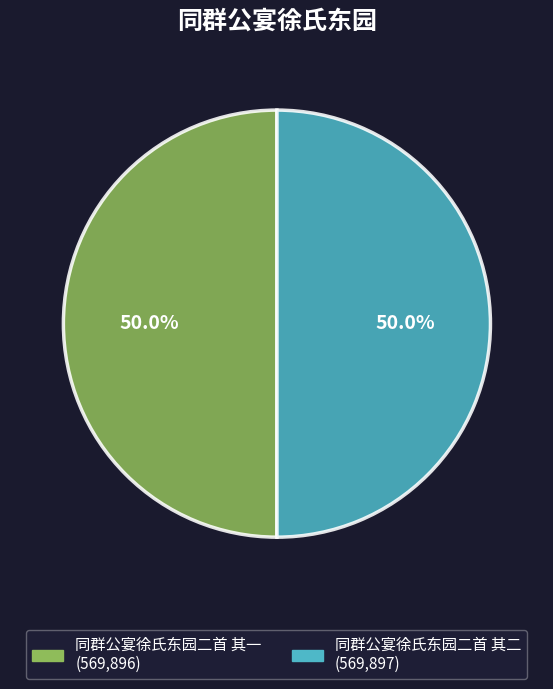

How much of the chart is everything except 同群公宴徐氏东园二首 其二?

50.0%